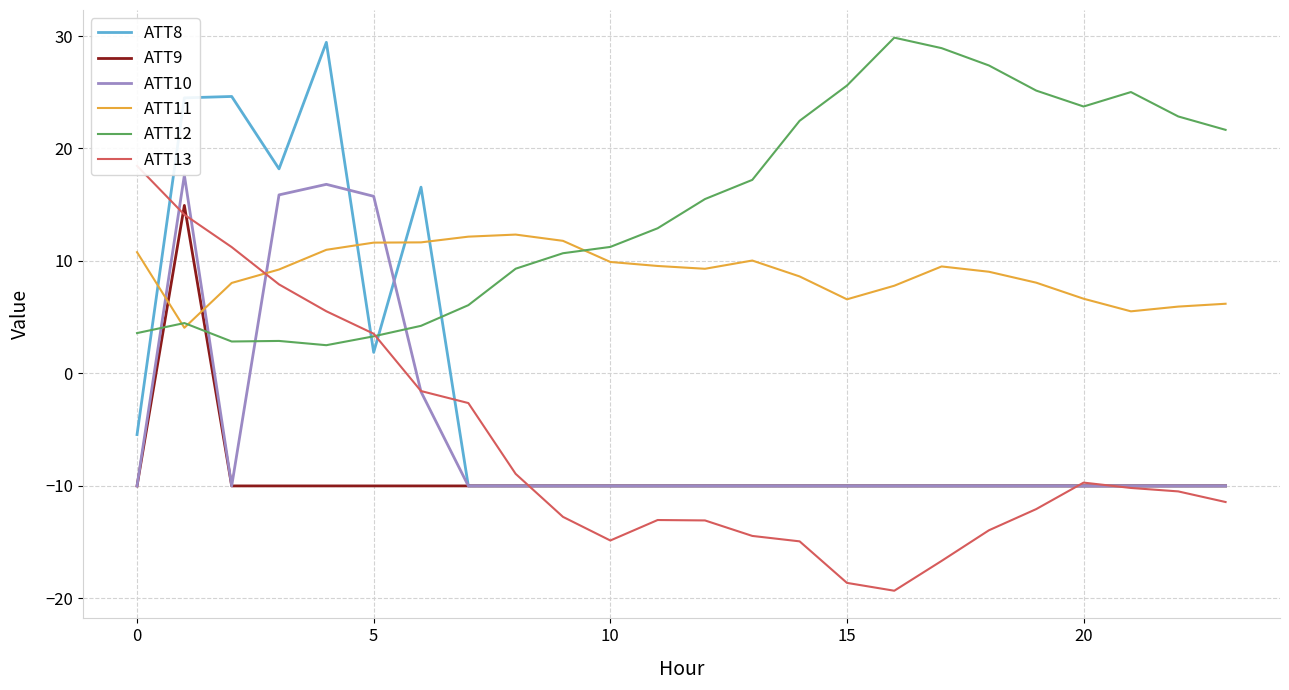

How many values in ATT10 are above zero?

4